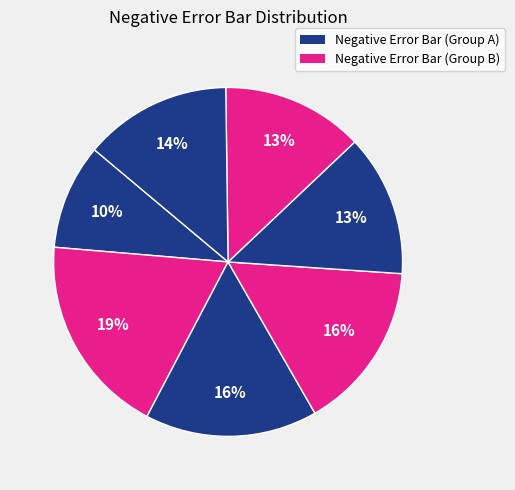

How many slices are in this pie chart?

7